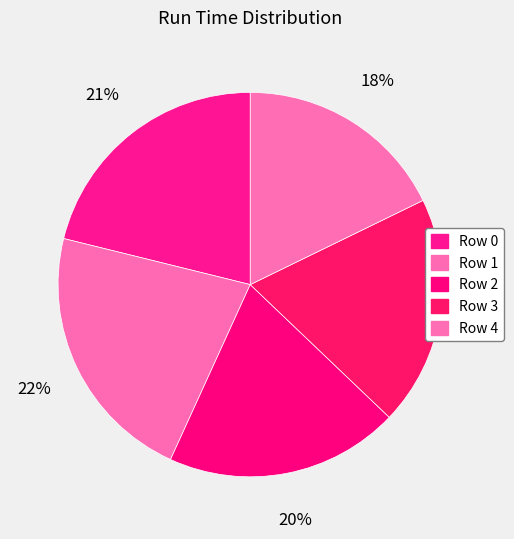

Combined, do Row 0 and Row 1 account for over 50%?

No